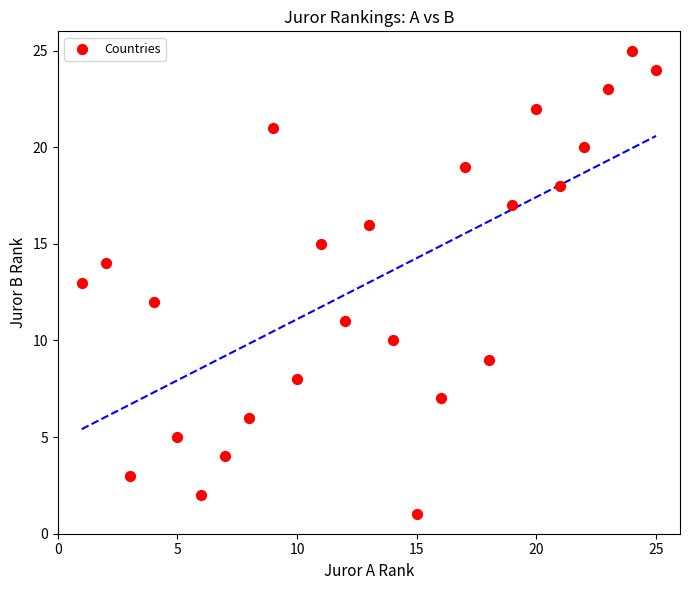

What is the range of Y values (max minus min)?

24